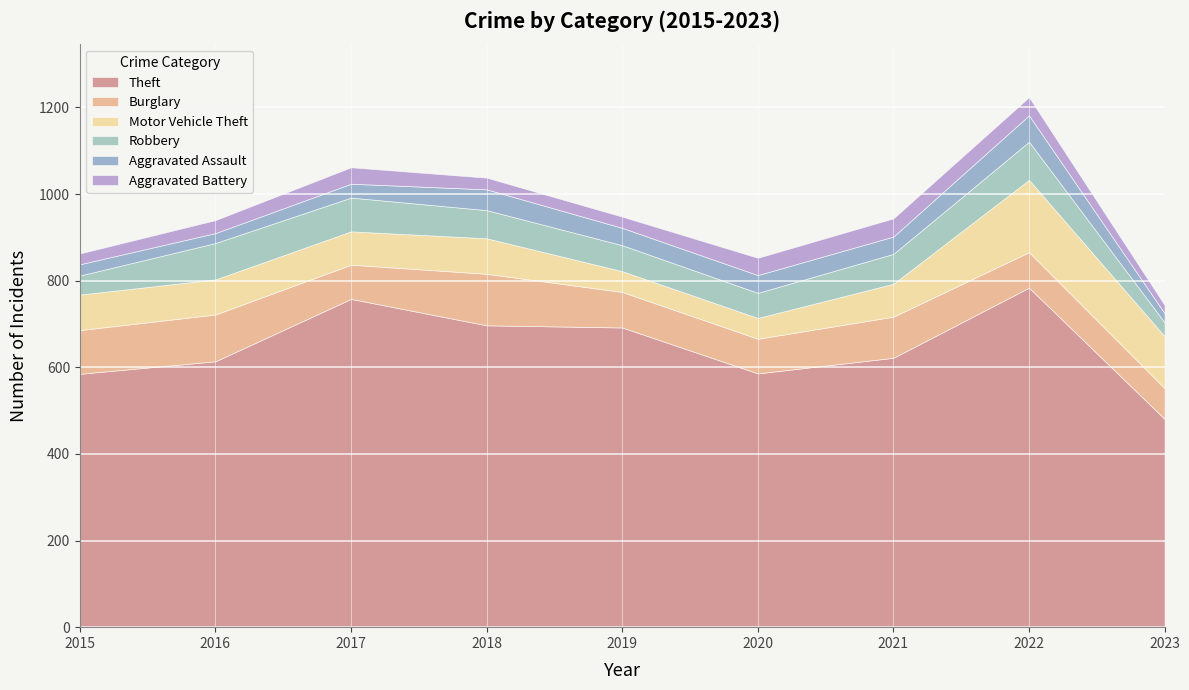

At how many categories does at least one series exceed 696?

3